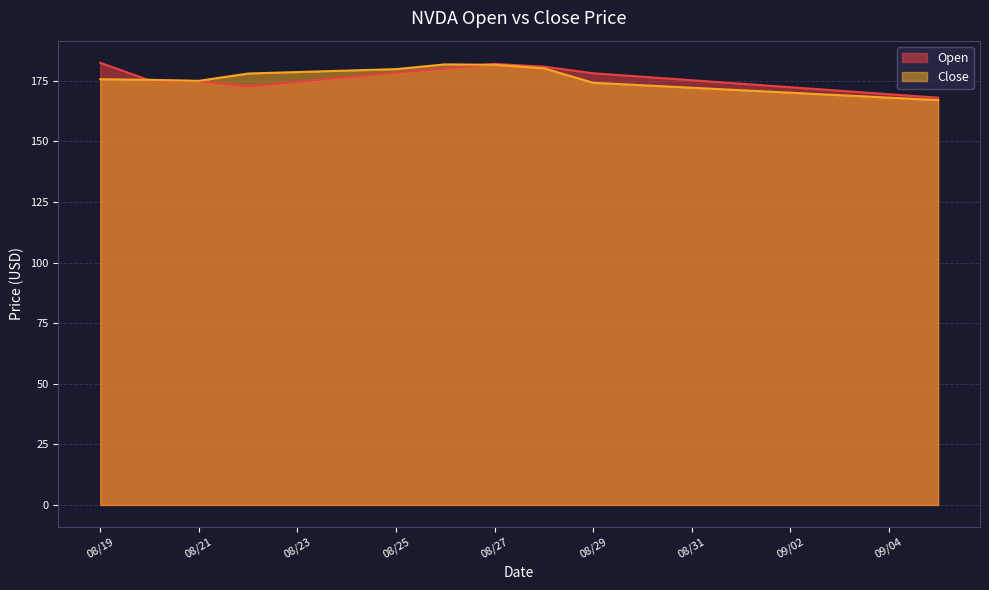

What is the minimum value shown in the chart?

167.0